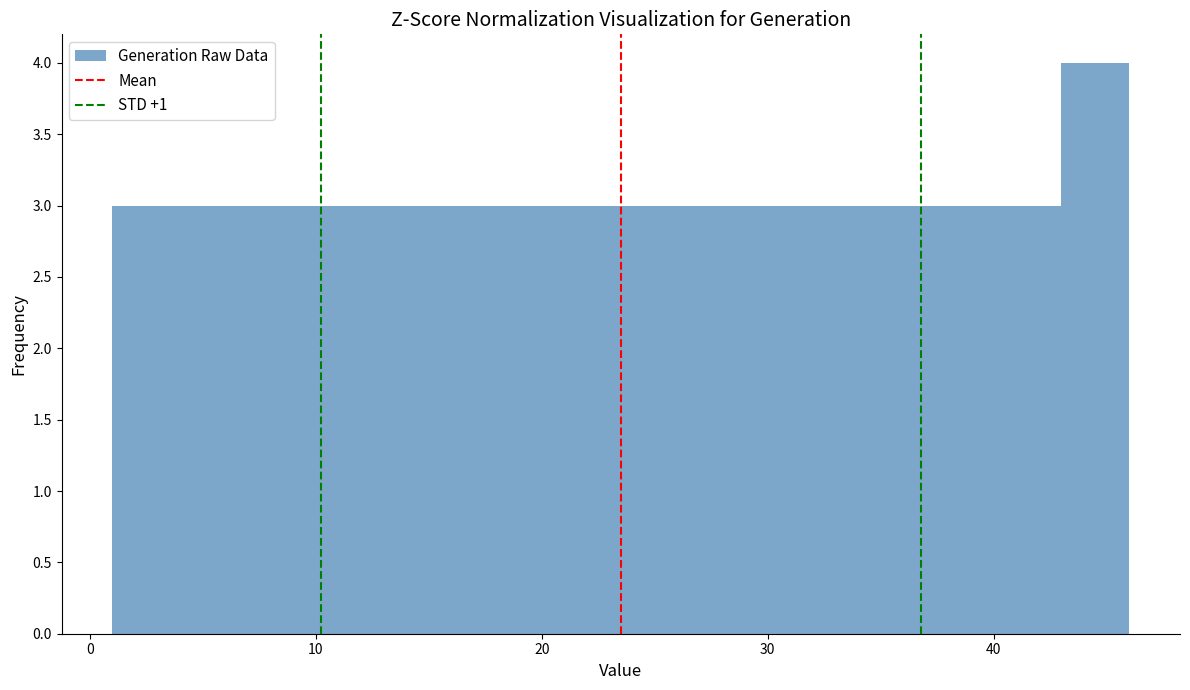

Read against the x-axis, roughly where is the centre of the tallest bar?

45